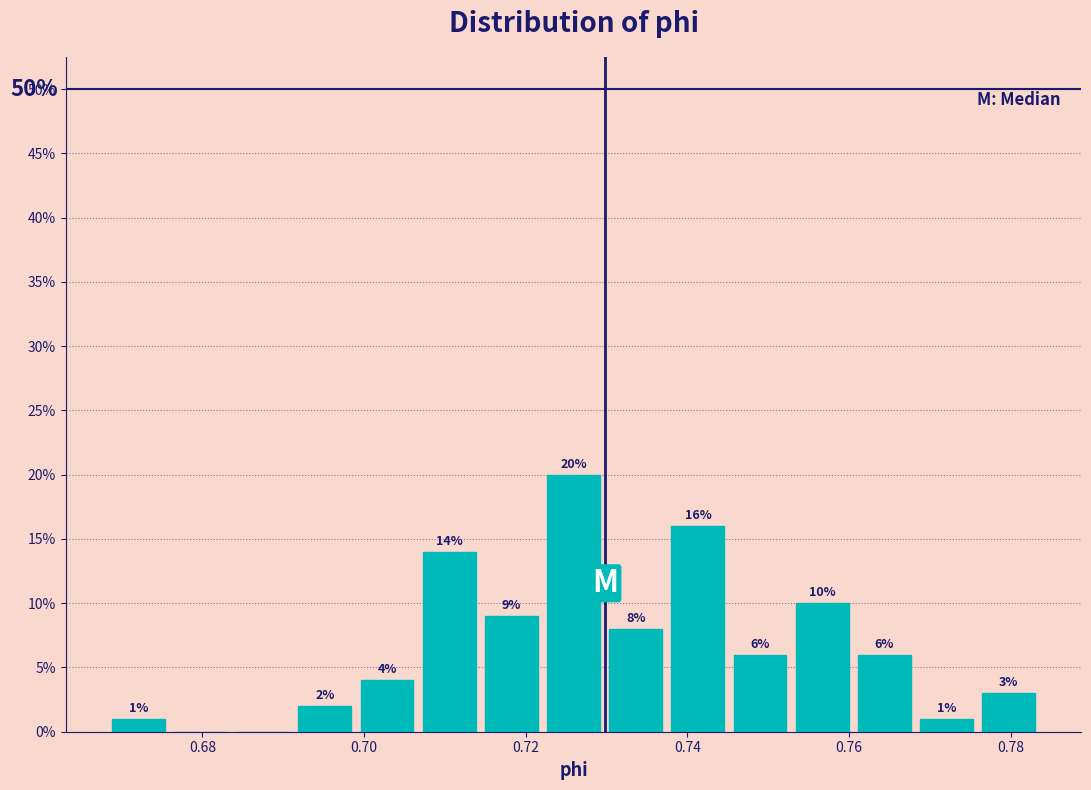

Around what value on the x-axis is the tallest bar? Give the approximate position of its centre, as read against the axis.

0.726